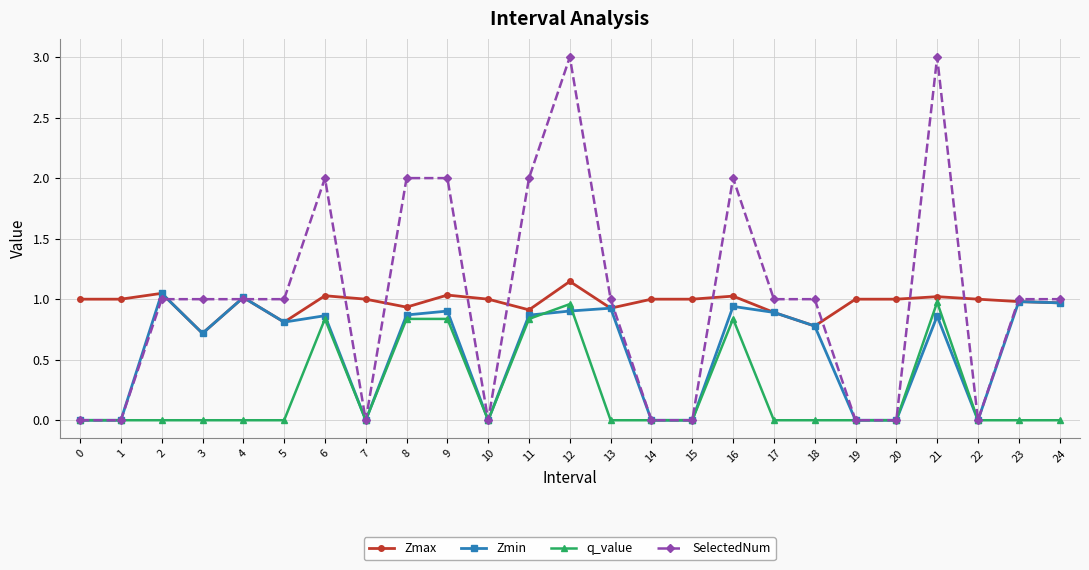

True or false: q_value has a value of 0.0 at 10.

True